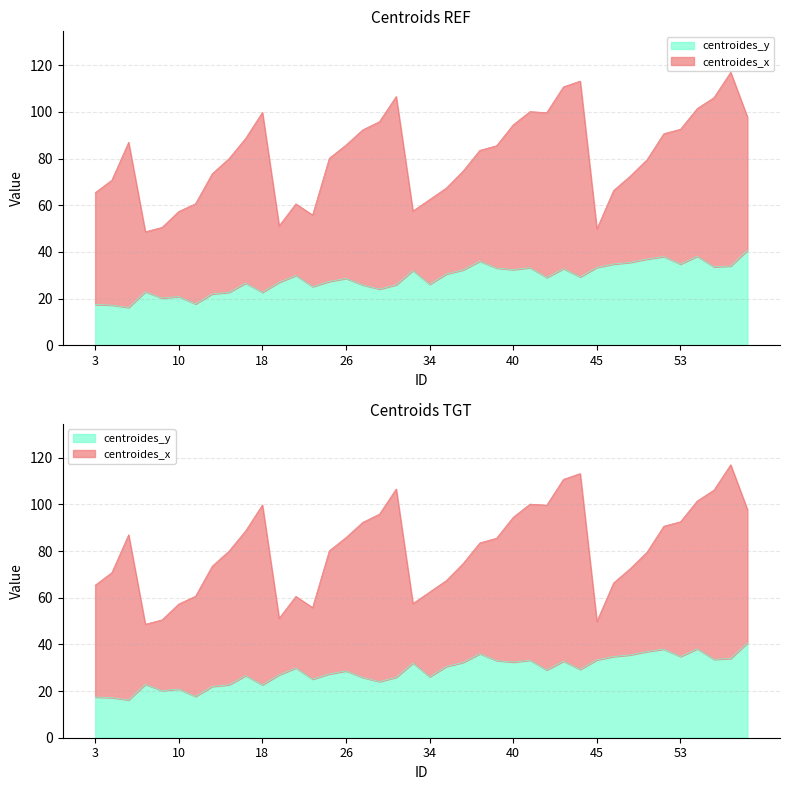

What is the minimum value shown in the chart?

16.2